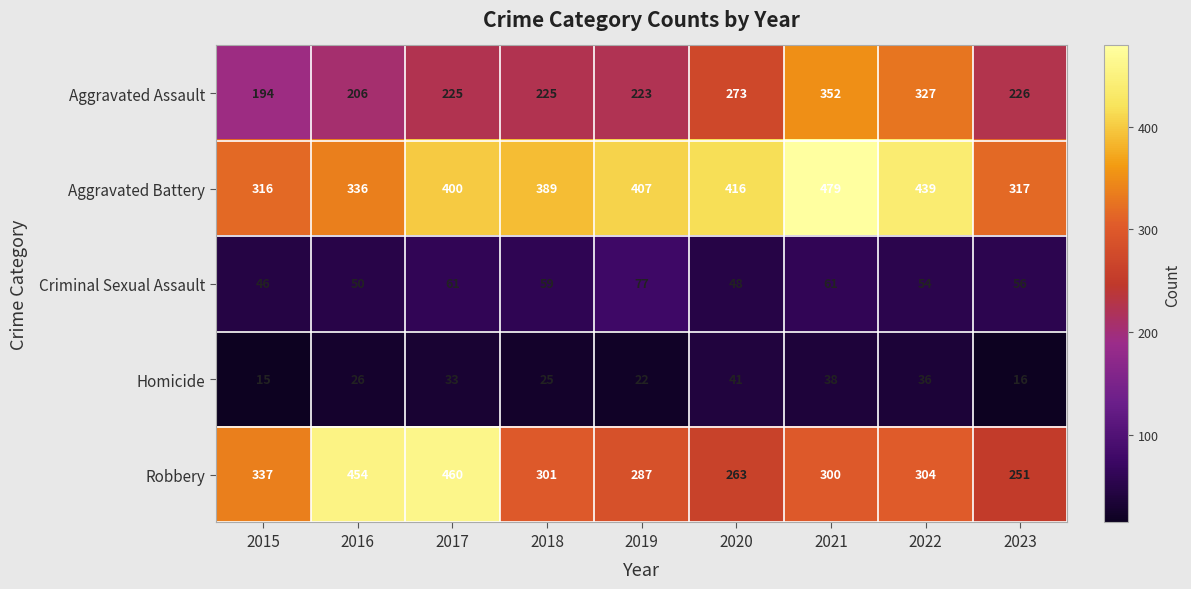

Is it true that Robbery equals 386 at 2023?

False